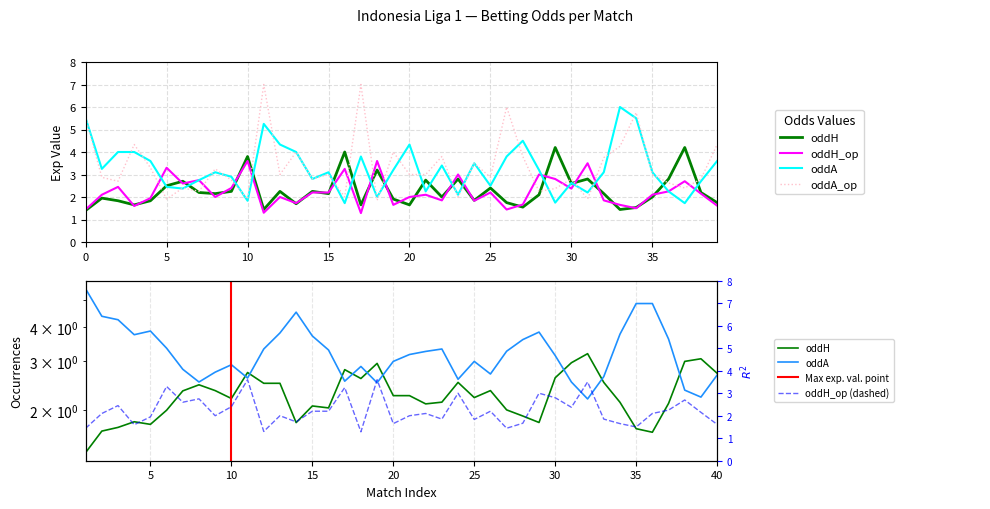

At which label is oddH_op closest to 2?

8